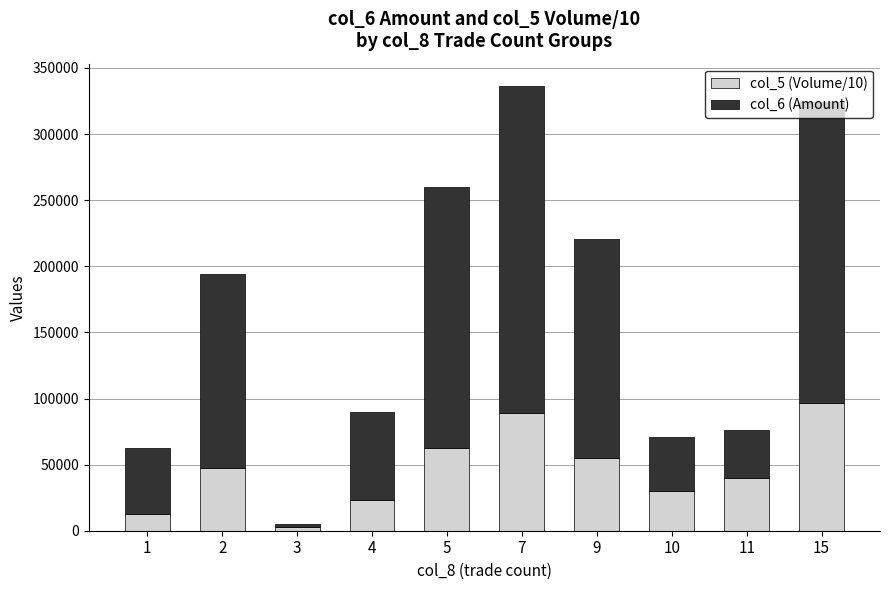

The value of col_5 (Volume/10) at 2 is 61912. True or false?

False